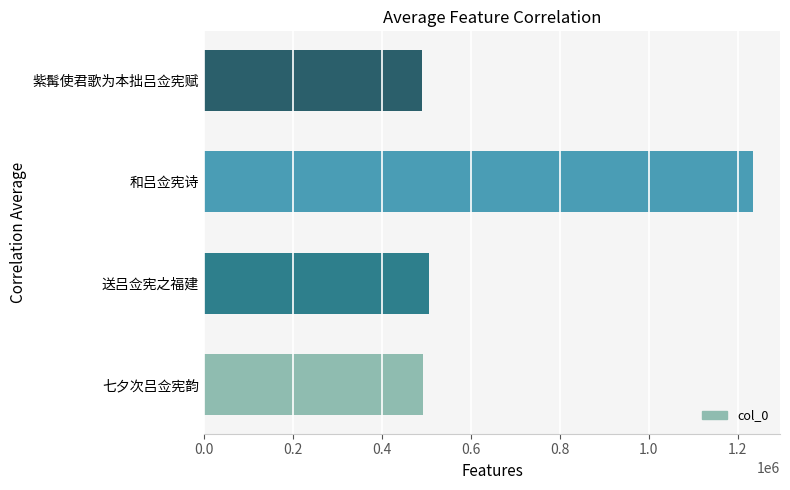

What is the ratio of the value at 紫髯使君歌为本拙吕佥宪赋 to the value at 和吕佥宪诗?

0.4